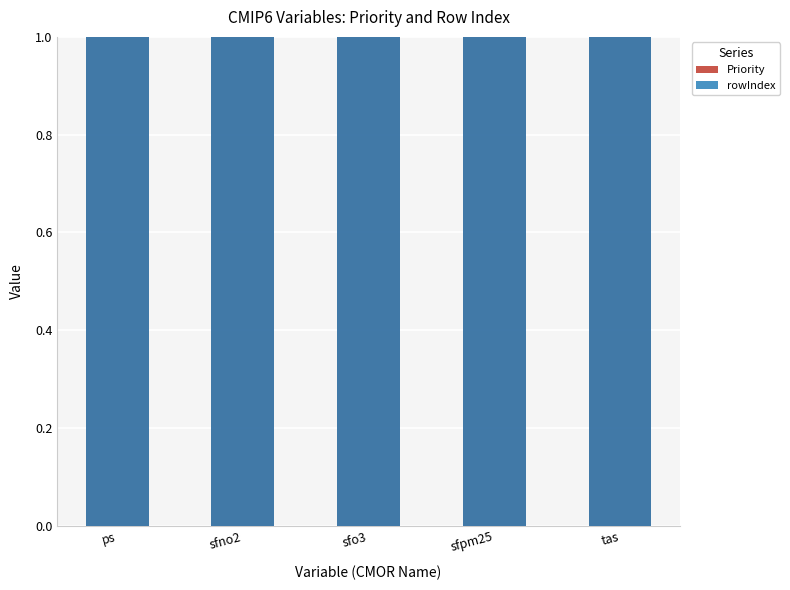

How many bars are there in total?

10